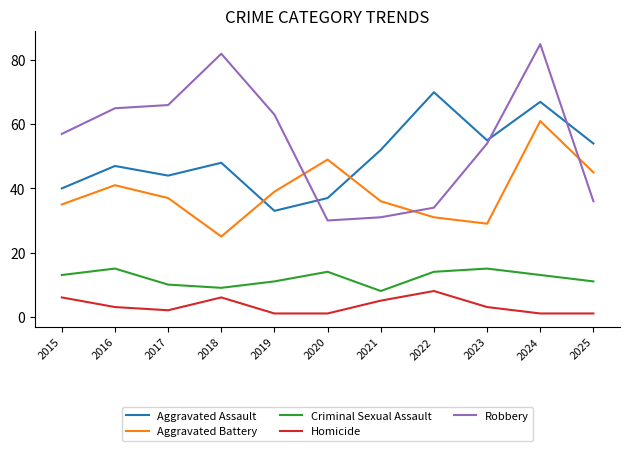

Is it true that Robbery equals 55 at 2021?

False